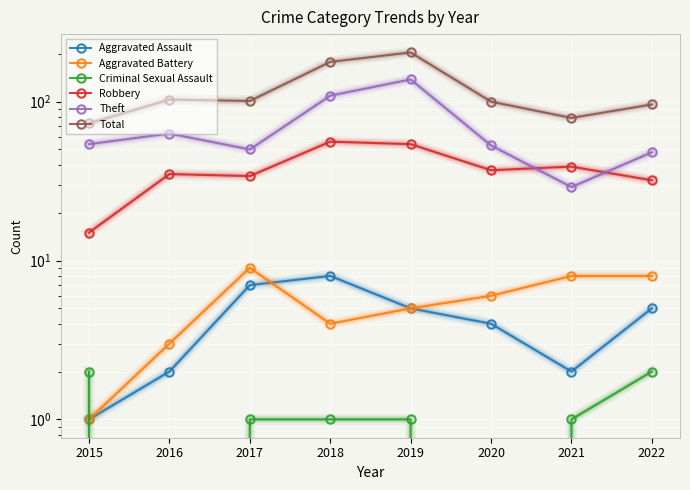

Where is Theft nearest to the value 83?

2016